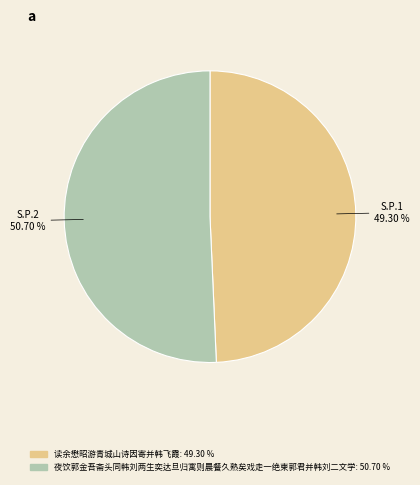

How many slices are in this pie chart?

2